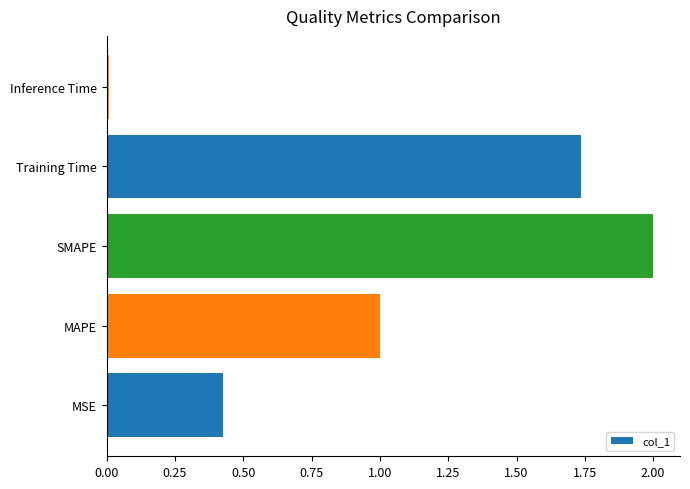

Are the bars horizontal?

Yes